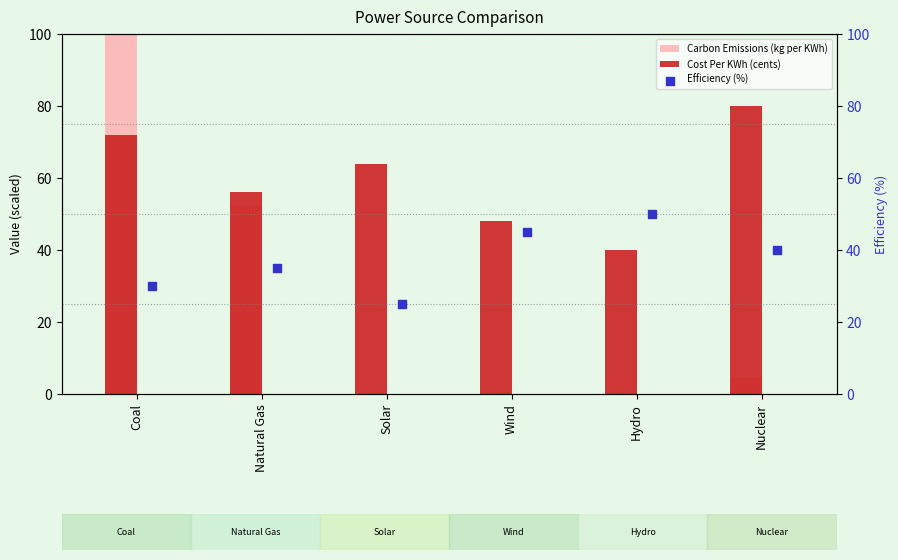

Which series has the largest total across all categories?

Cost Per KWh (cents)